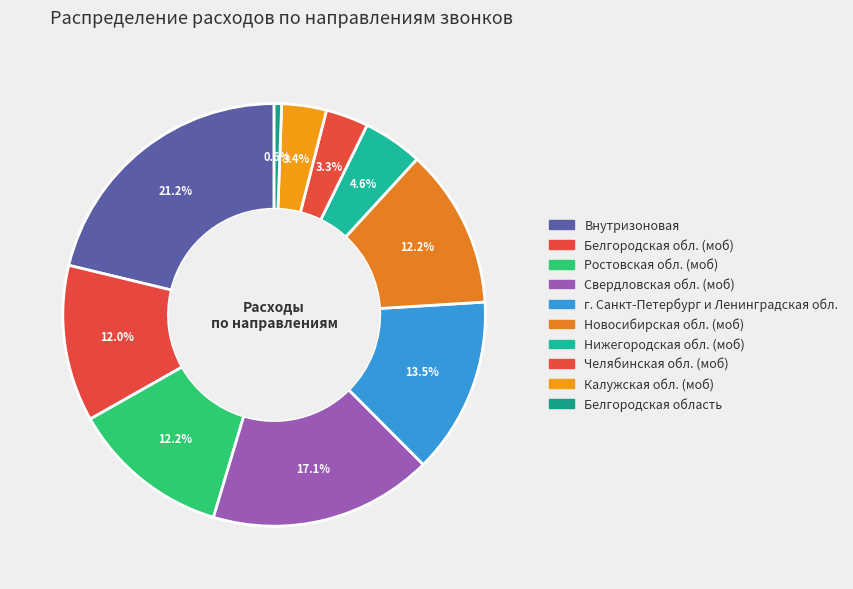

Count the number of slices in the pie.

10